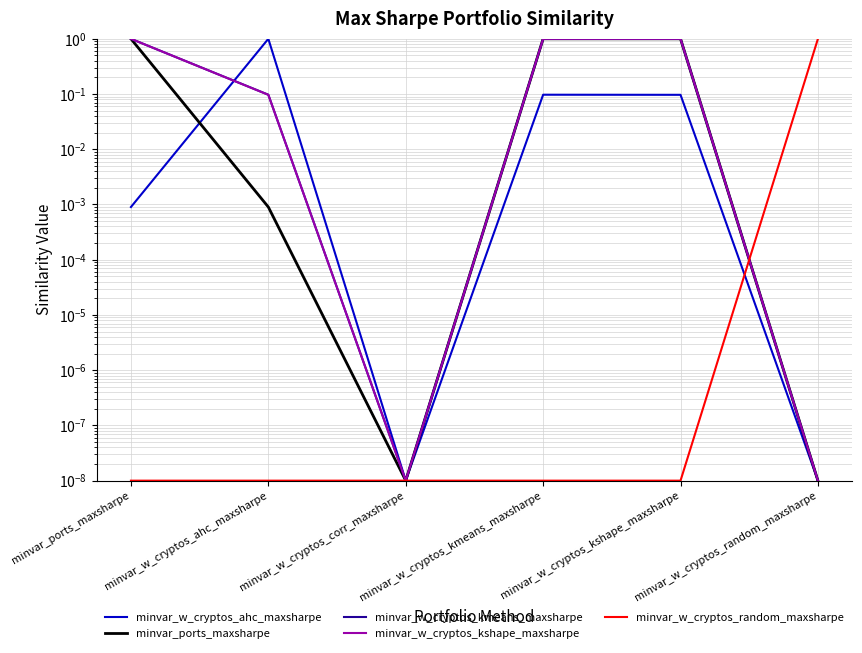

Rank the series by their maximum value, from highest to lowest.

minvar_w_cryptos_ahc_maxsharpe, minvar_ports_maxsharpe, minvar_w_cryptos_kmeans_maxsharpe, minvar_w_cryptos_kshape_maxsharpe, minvar_w_cryptos_random_maxsharpe